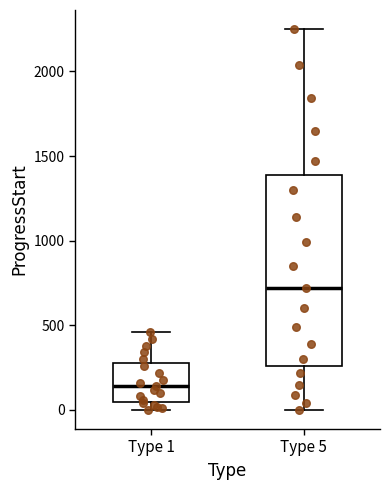

Where is the lower edge of the box for Type 1 on the y-axis? The values are not printed on the chart, so give them approximately, as read against the axis.

50